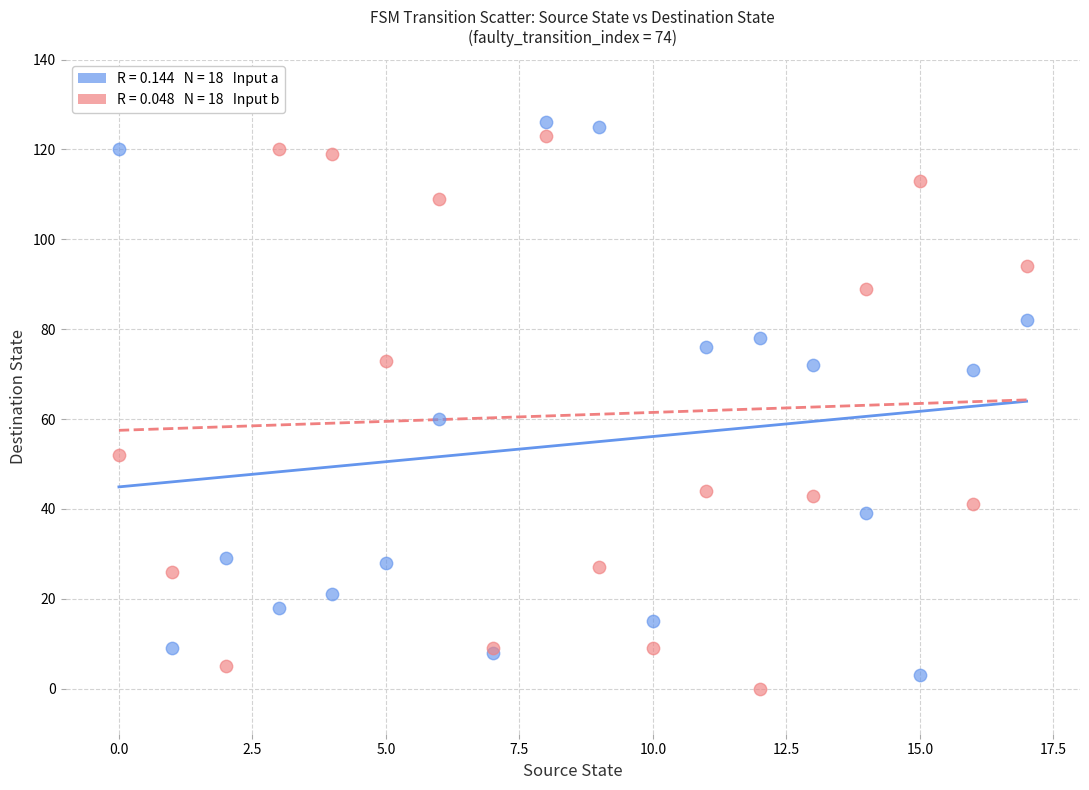

Across all series, what Y value is closest to 63?

60